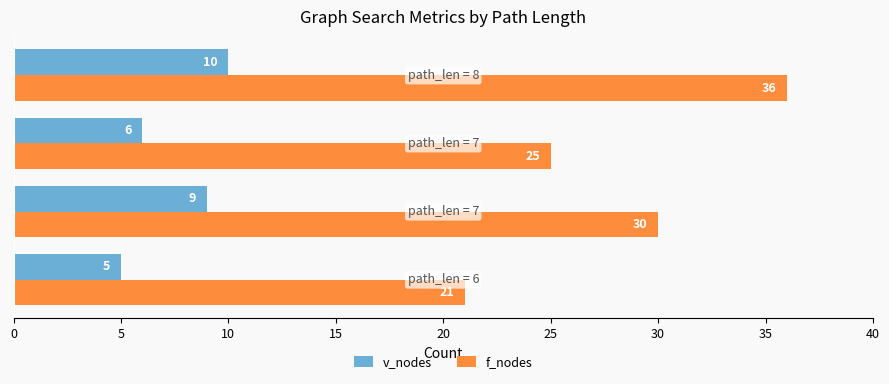

What is the difference between the maximum and minimum values in the v_nodes series?

5